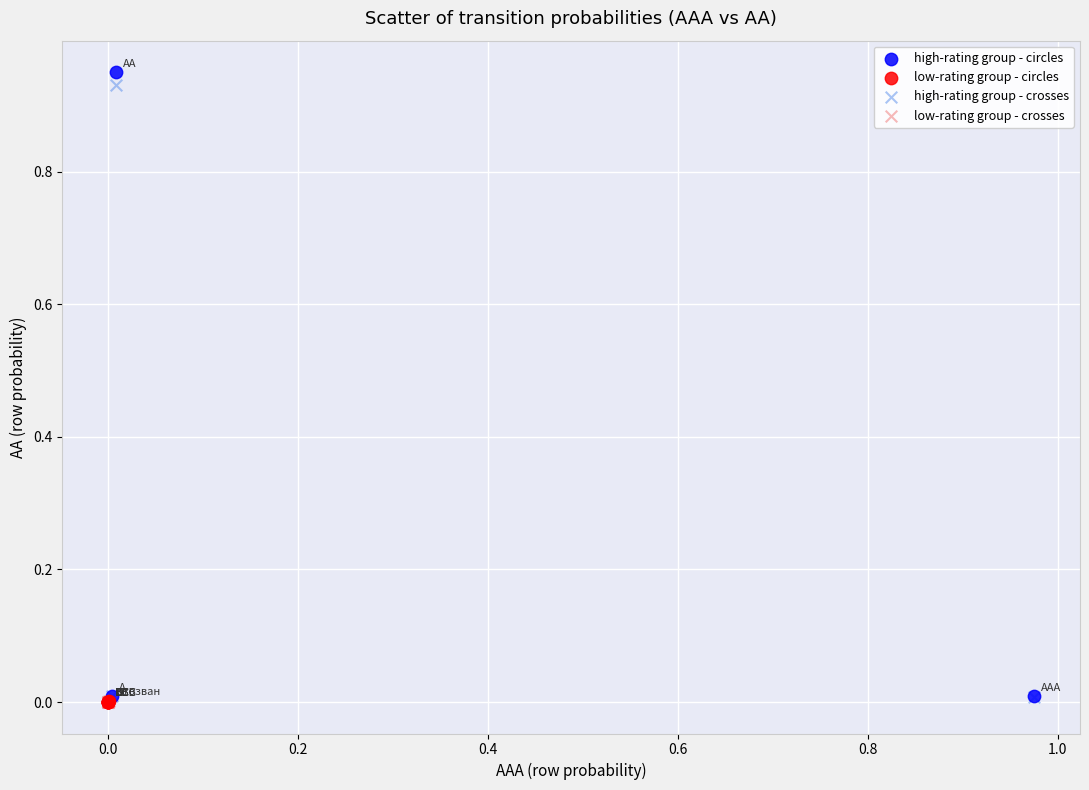

Which series has the largest Y range (max minus min)?

high-rating group - circles